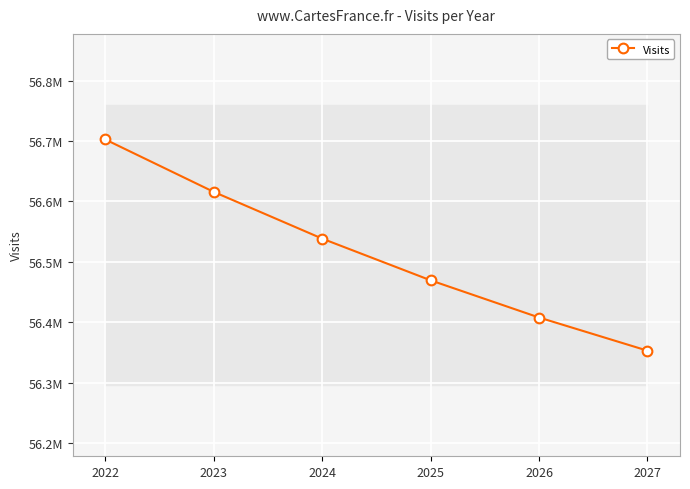

What is the value of the 5th point from the left?

56407932.9